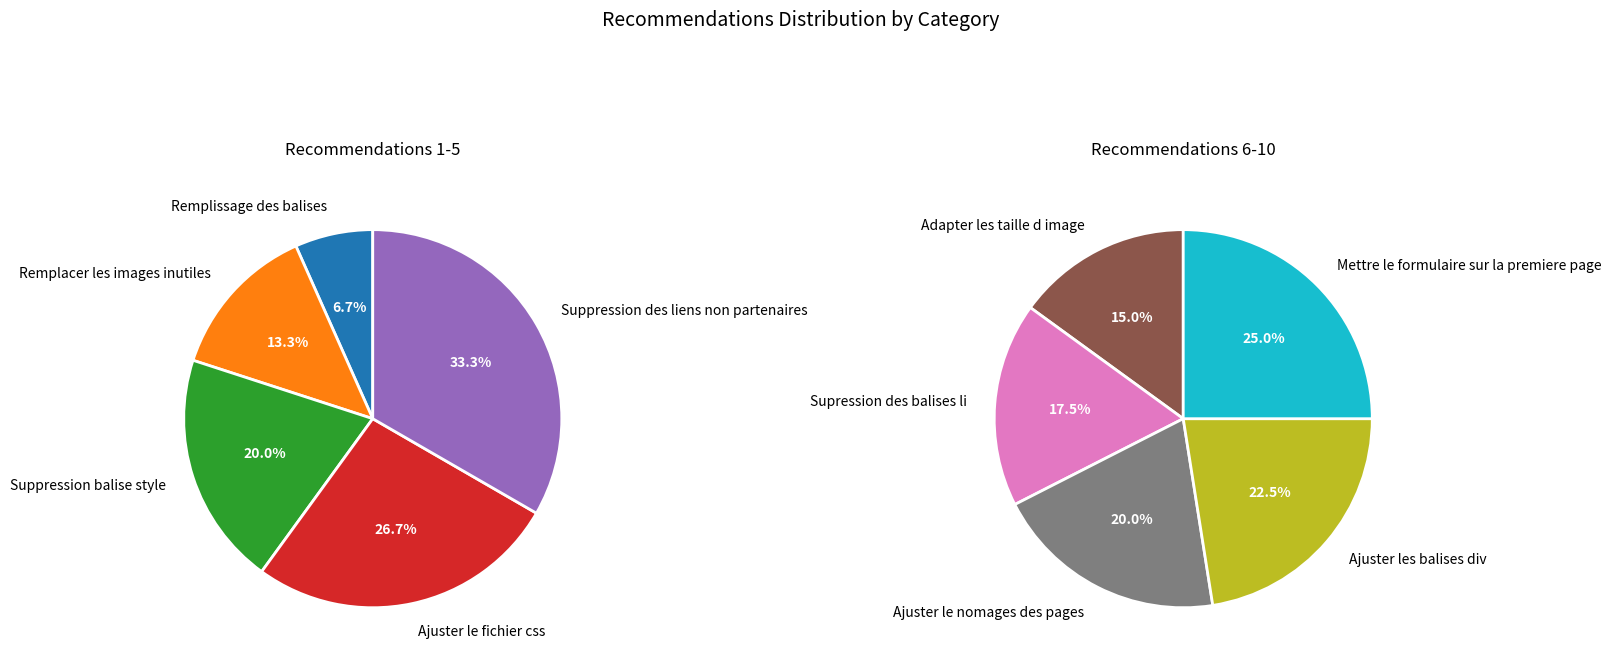

The Supression des balises li slice represents 2% of the pie. True or false?

False